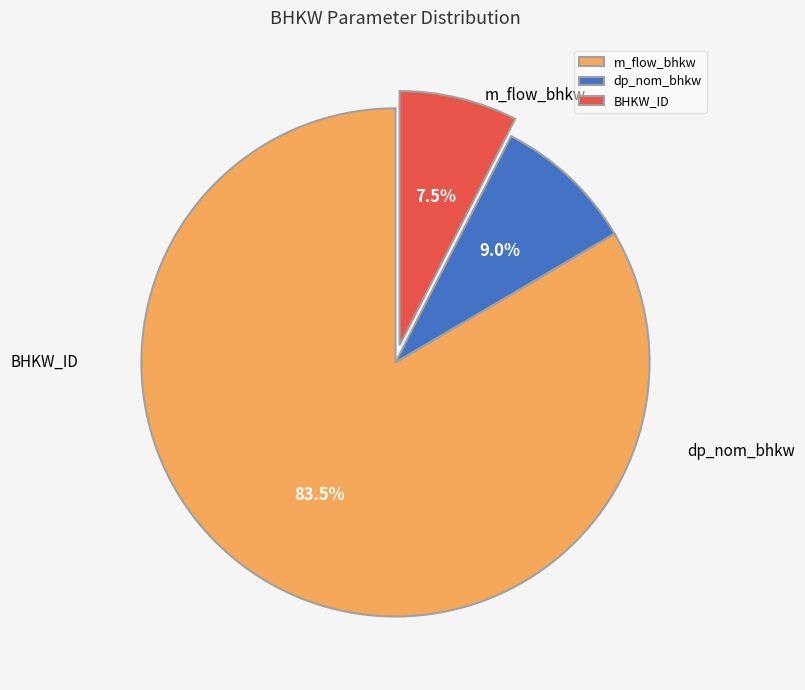

The m_flow_bhkw slice represents 83% of the pie. True or false?

True